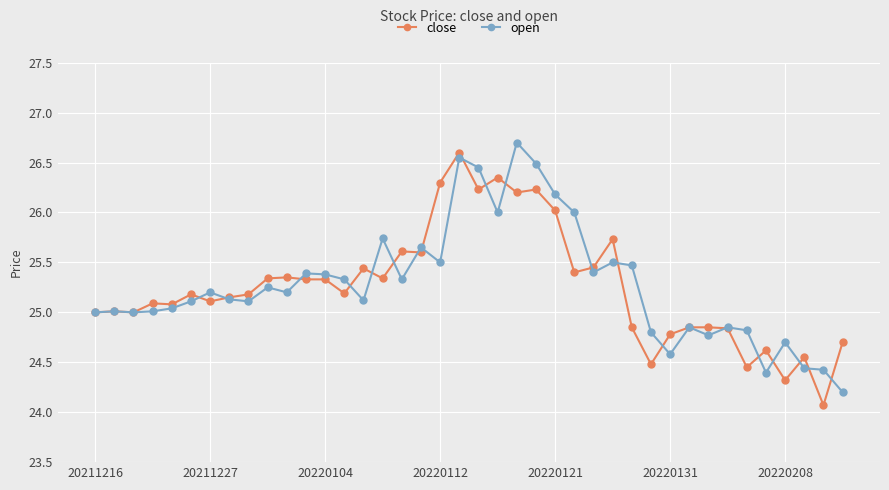

What is the maximum value shown in the chart?

26.7